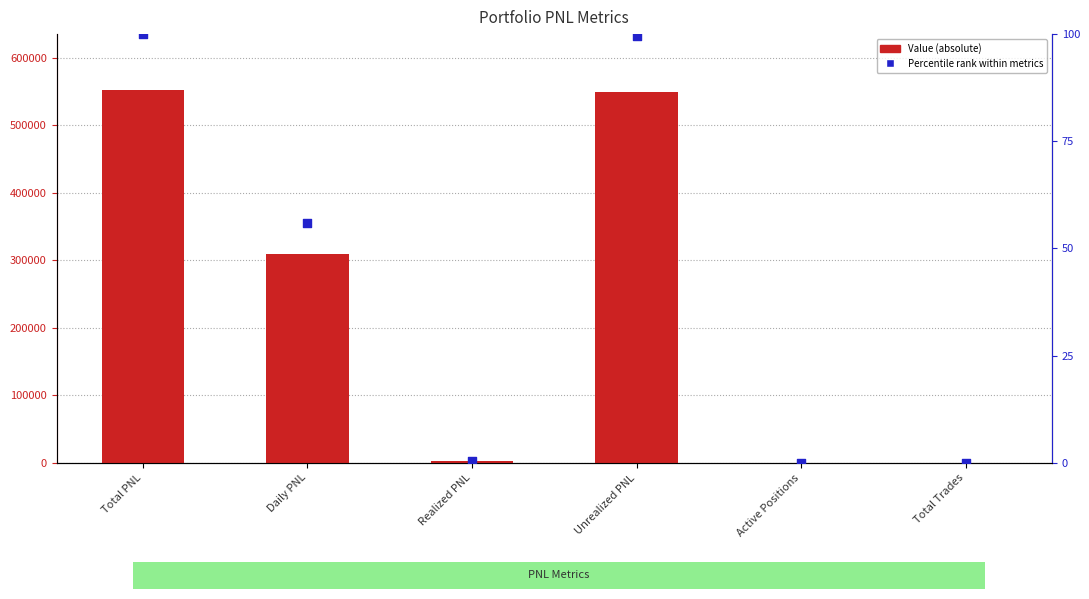

At how many categories does at least one series exceed 386563?

2